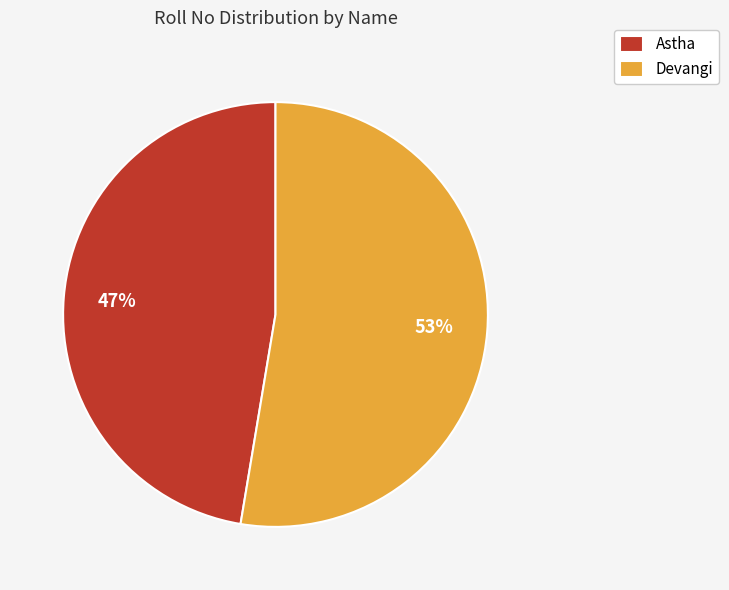

To the nearest percent, what is the average slice percentage?

50%